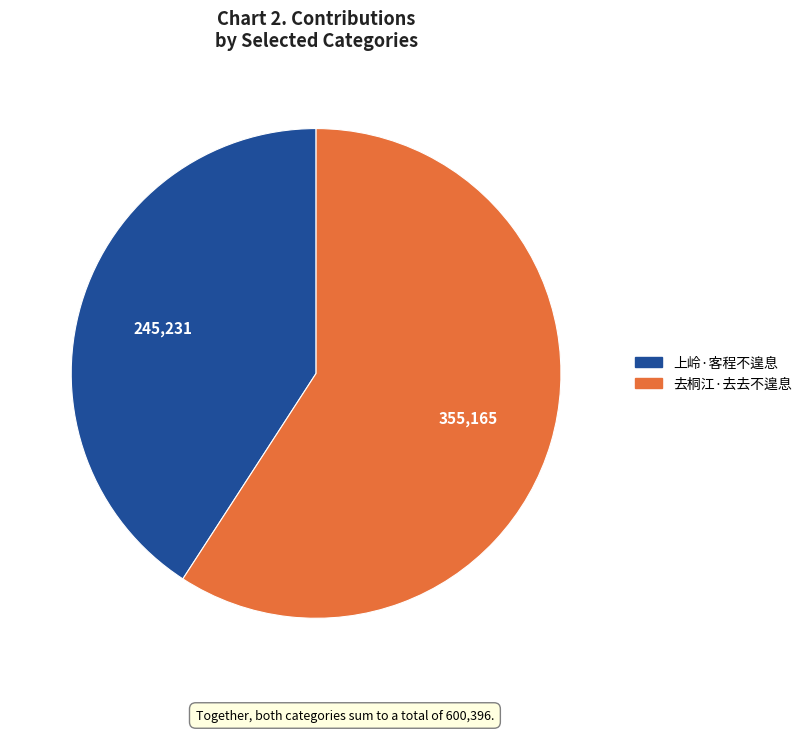

Is it true that 去桐江·去去不遑息 is 52% of the pie?

False